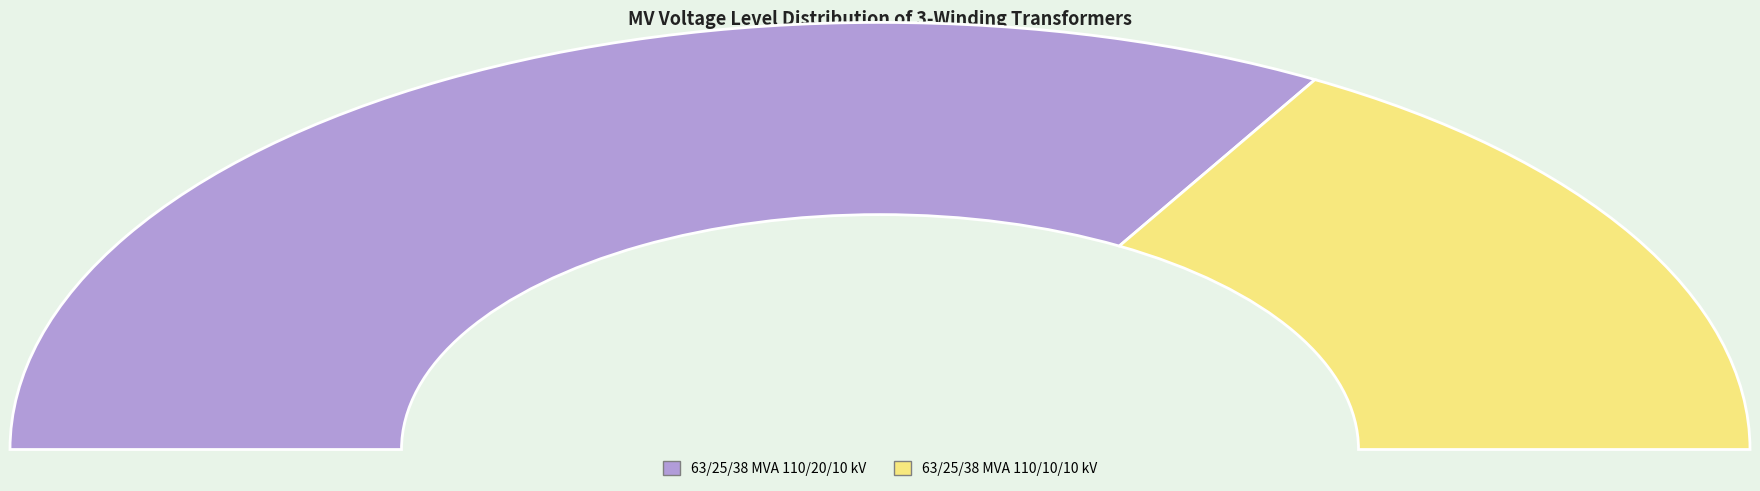

How many slices are in this pie chart?

2